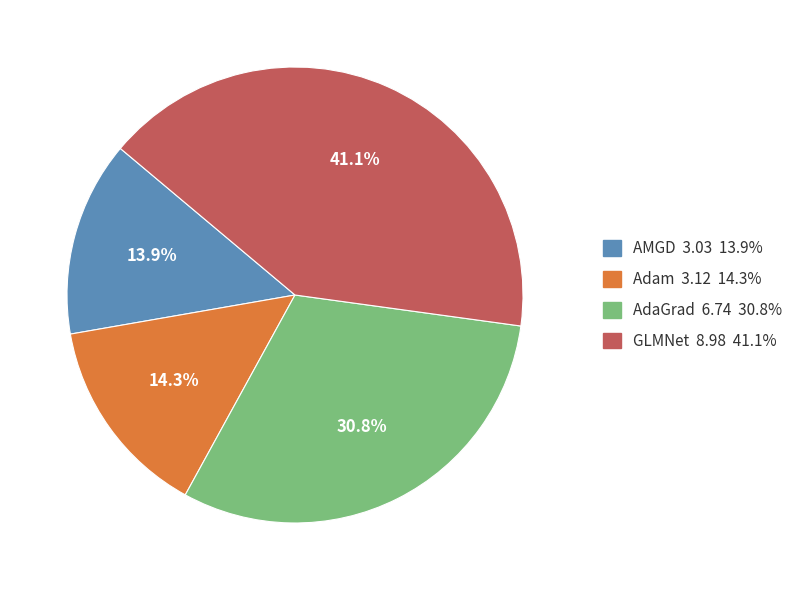

Approximately how many times larger is the value at AMGD compared to Adam?

1.0